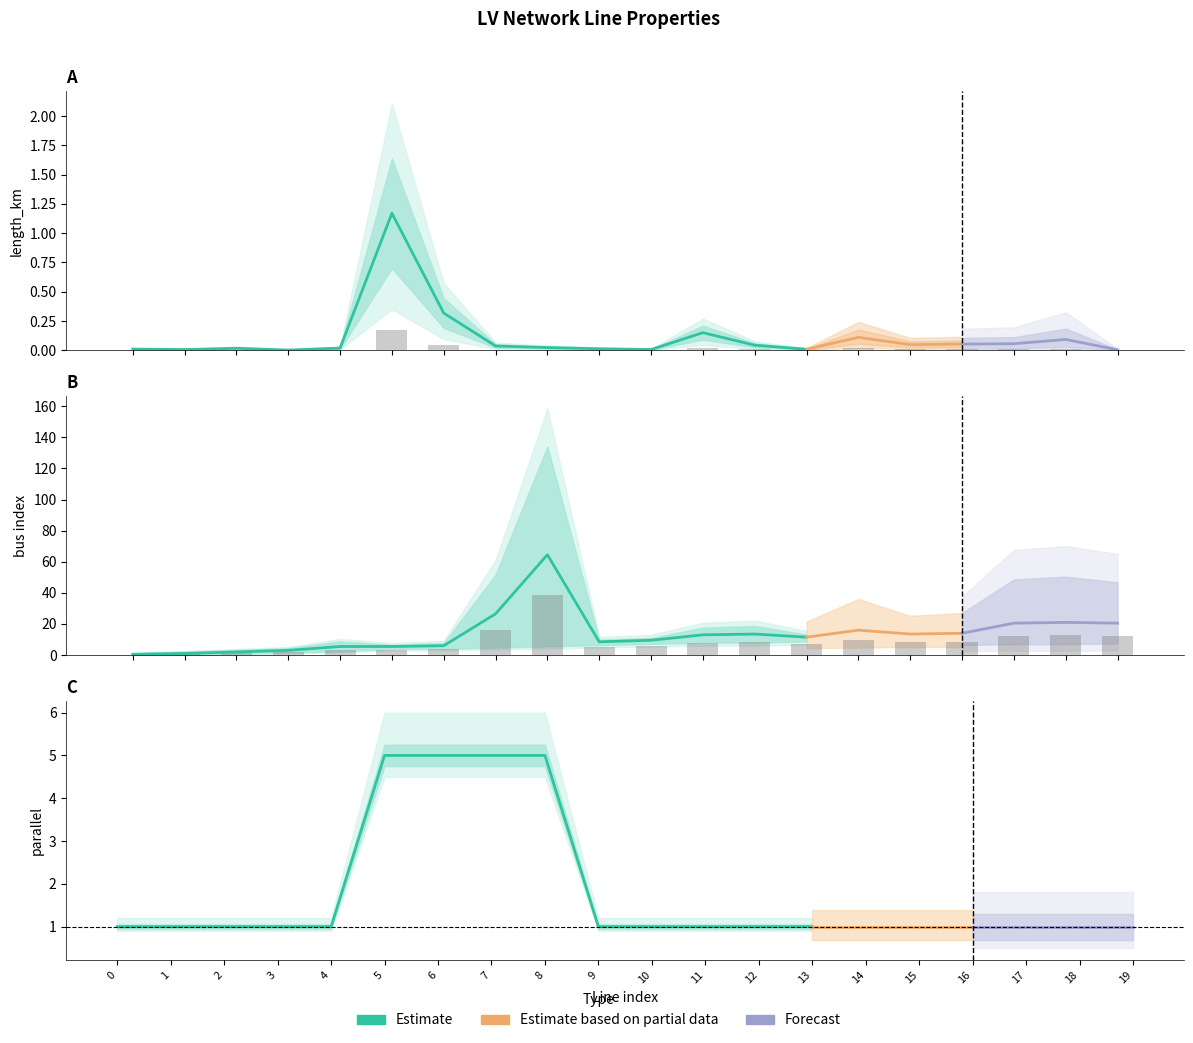

The to_bus series shows 12.3 at 19. True or false?

True